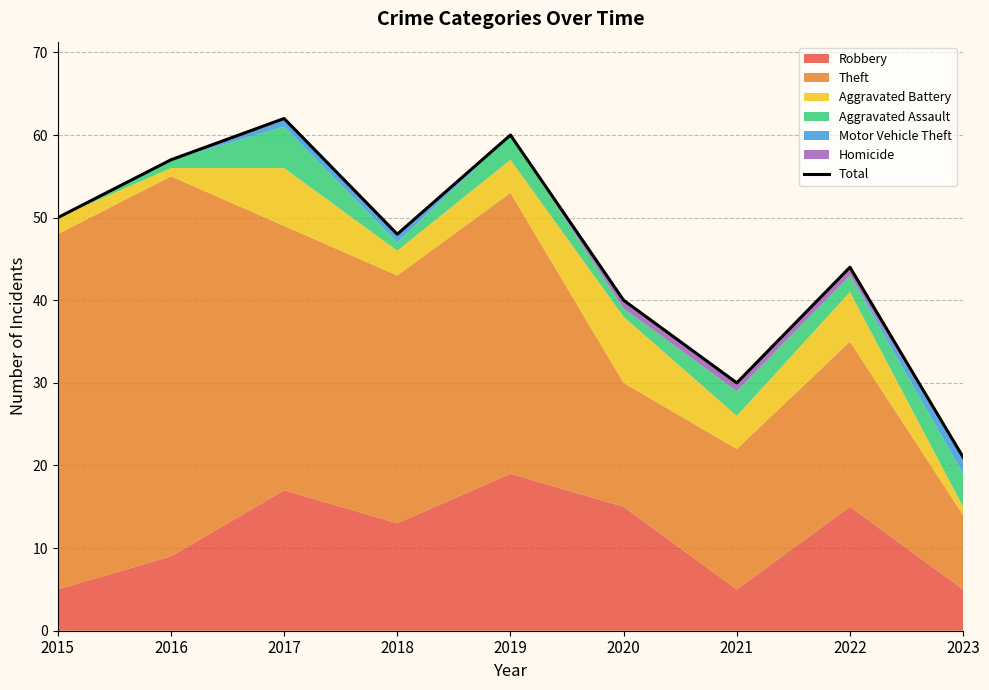

What is the ratio of the value at 2016 to the value at 2020?

1.4